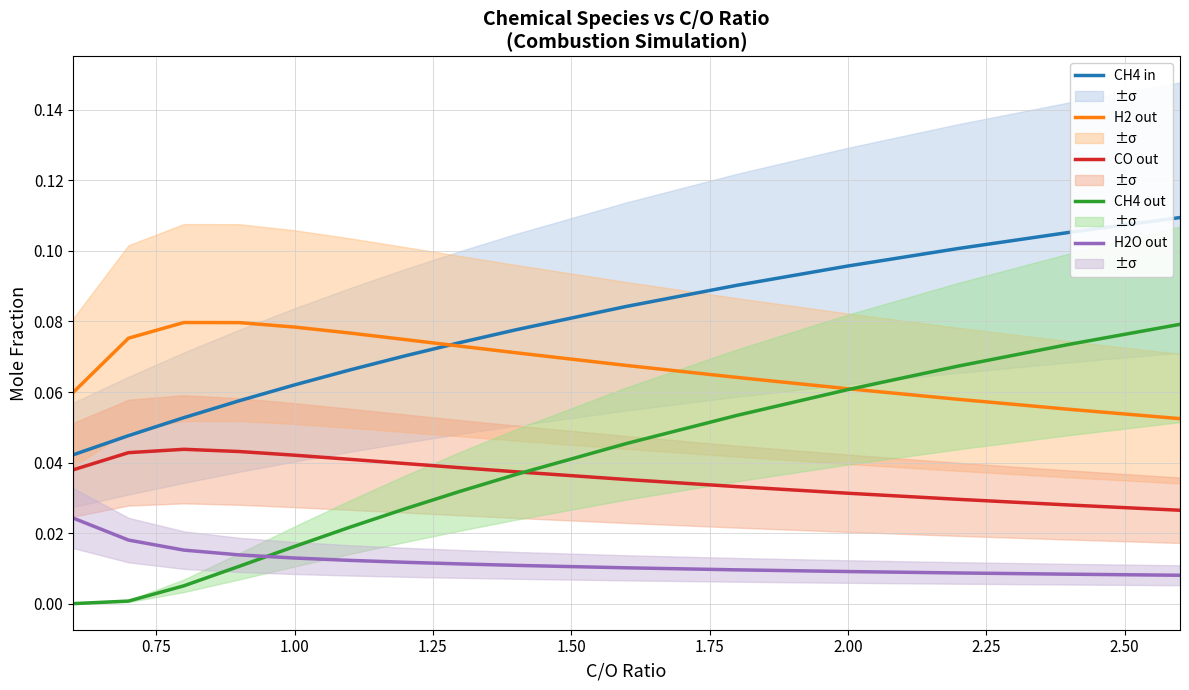

True or false: CH4 out has more than 0 interior local peaks.

False